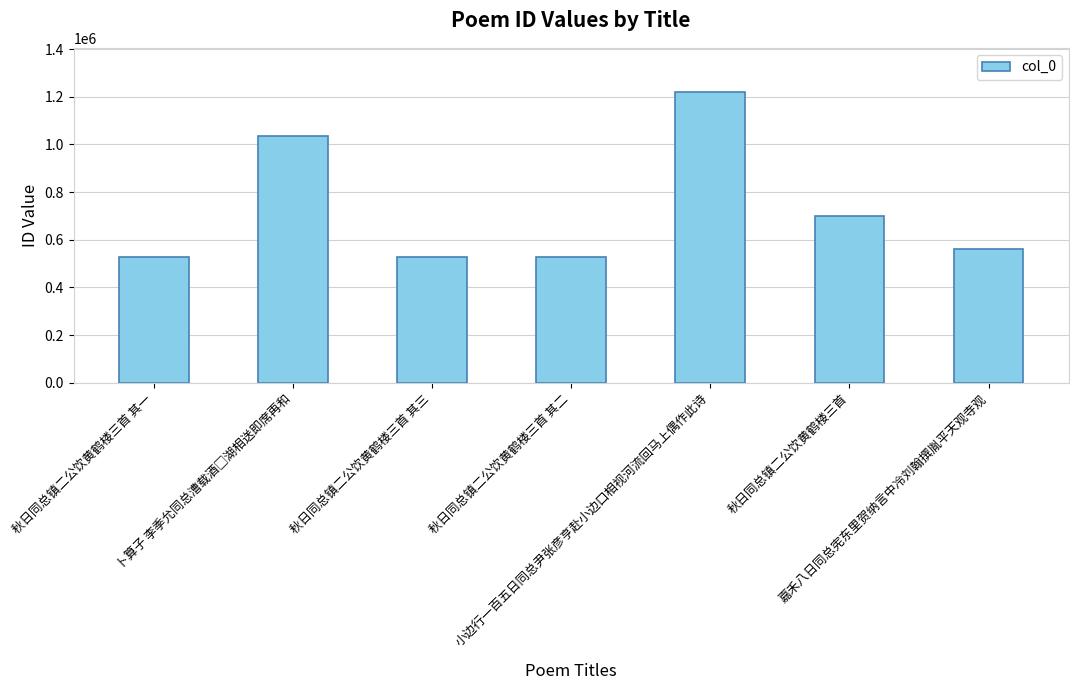

What is the average value?

728267